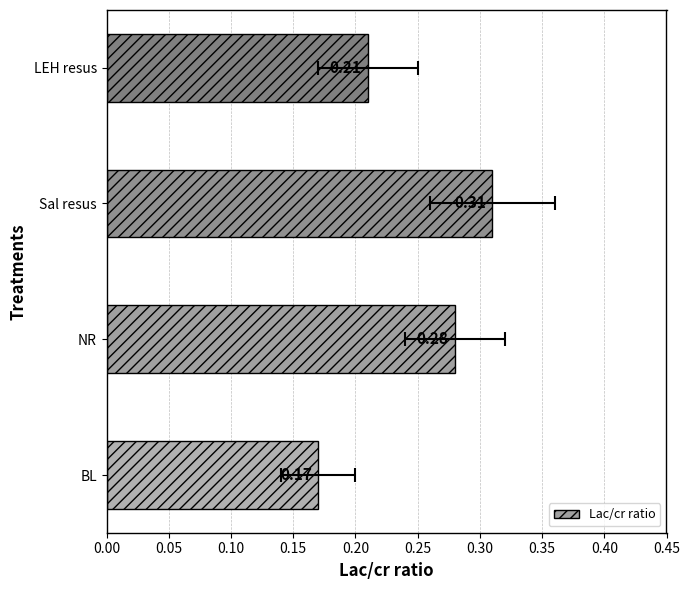

How many series are shown in this chart?

1